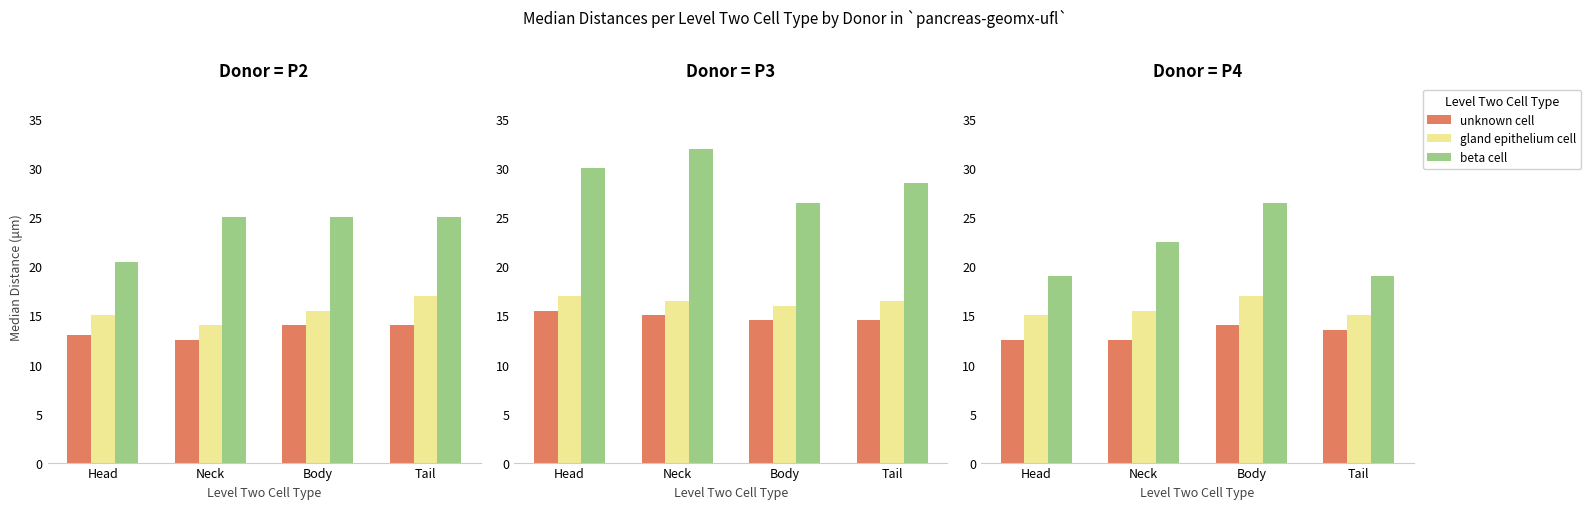

The beta cell series shows 19.0 at Tail. True or false?

True